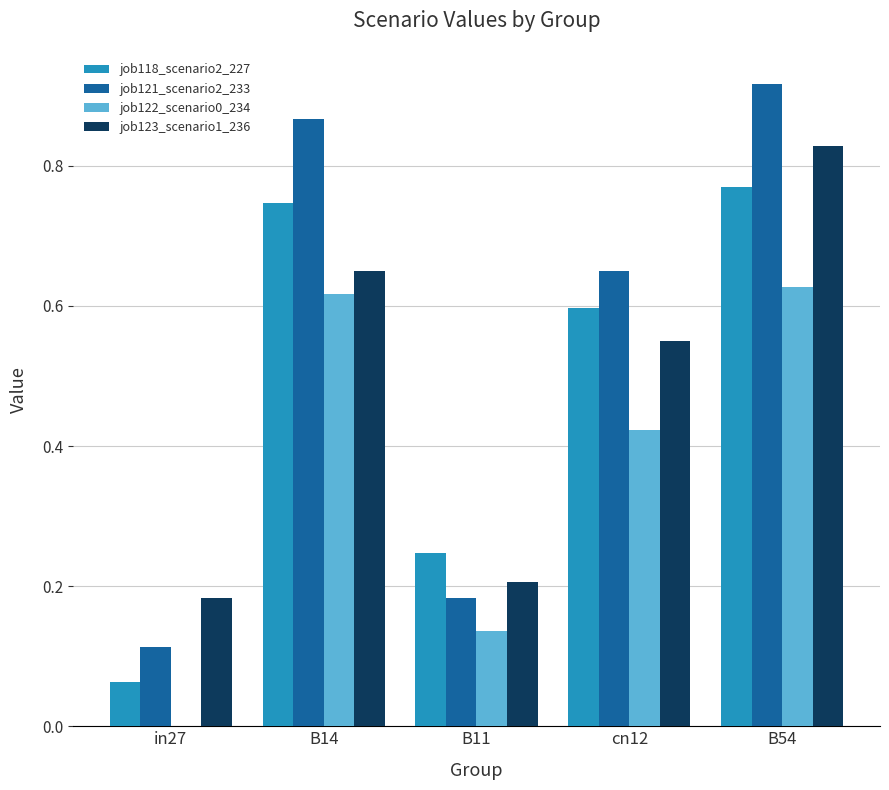

Is the value of job123_scenario1_236 at B14 greater than the value of job122_scenario0_234 at cn12?

Yes